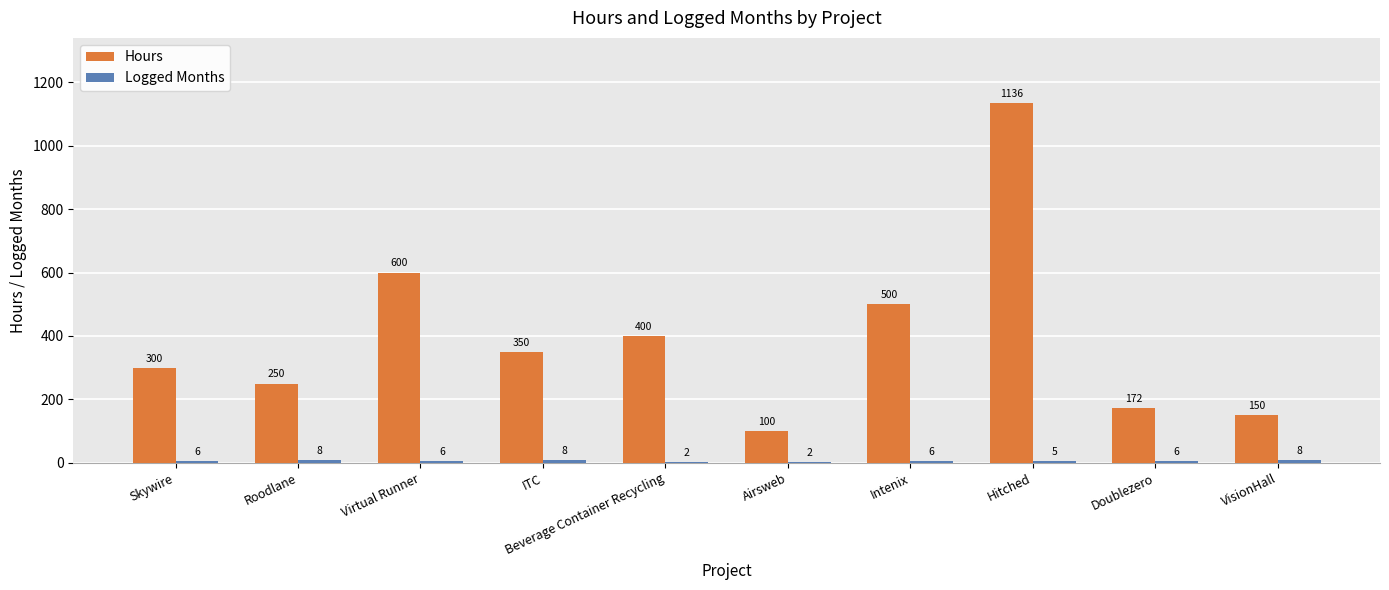

Which series changed the most between Roodlane and Doublezero?

Hours